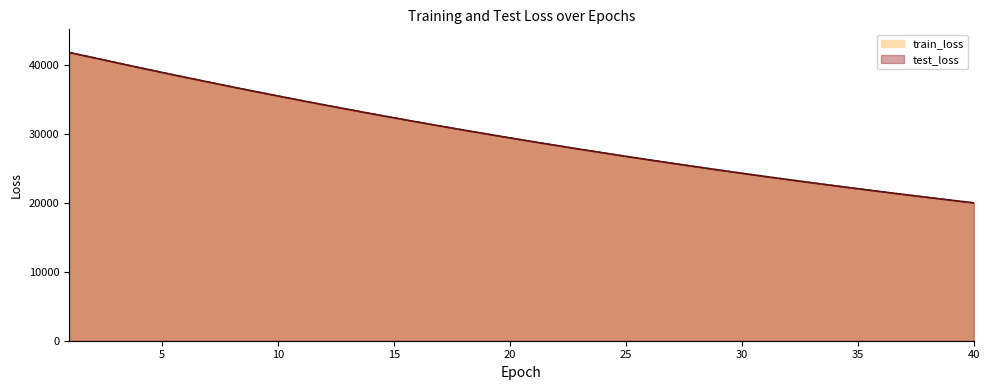

What is the value of the train_loss point at the 39th from the left?

20379.8